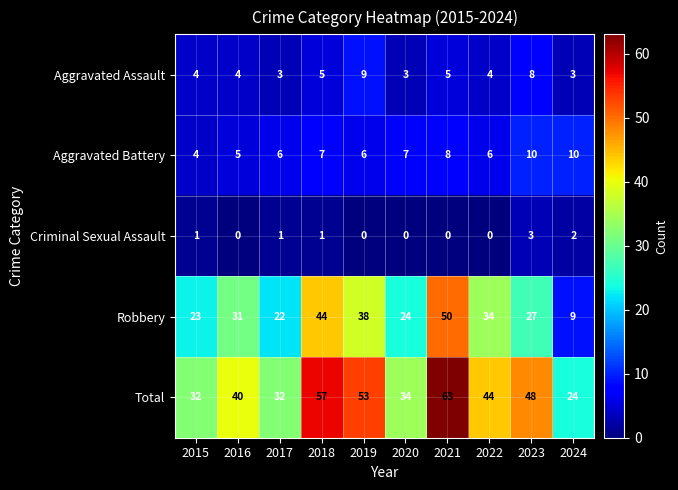

Between 2020 and 2023, which series saw the biggest shift?

Total